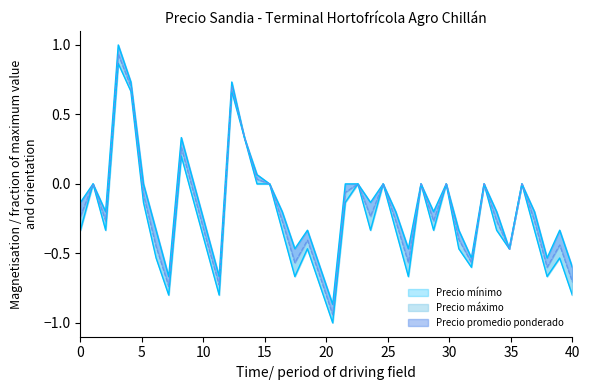

How many interior local valleys does the Precio promedio ponderado series have?

11